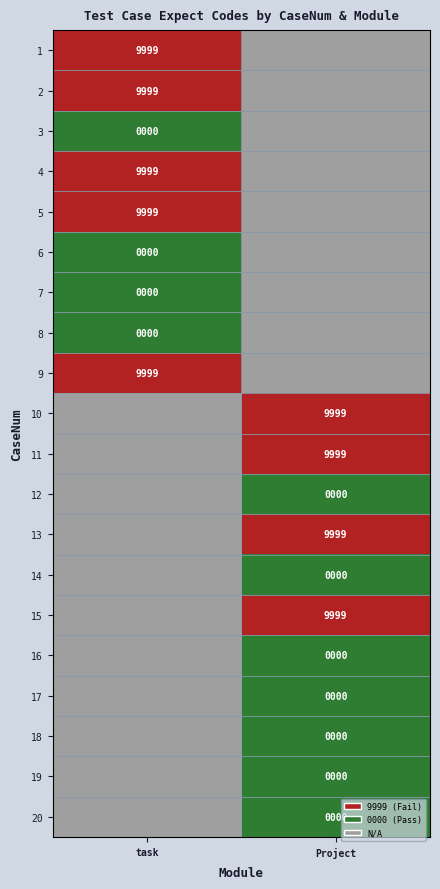

The 11 series shows 9999.0 at Project. True or false?

True